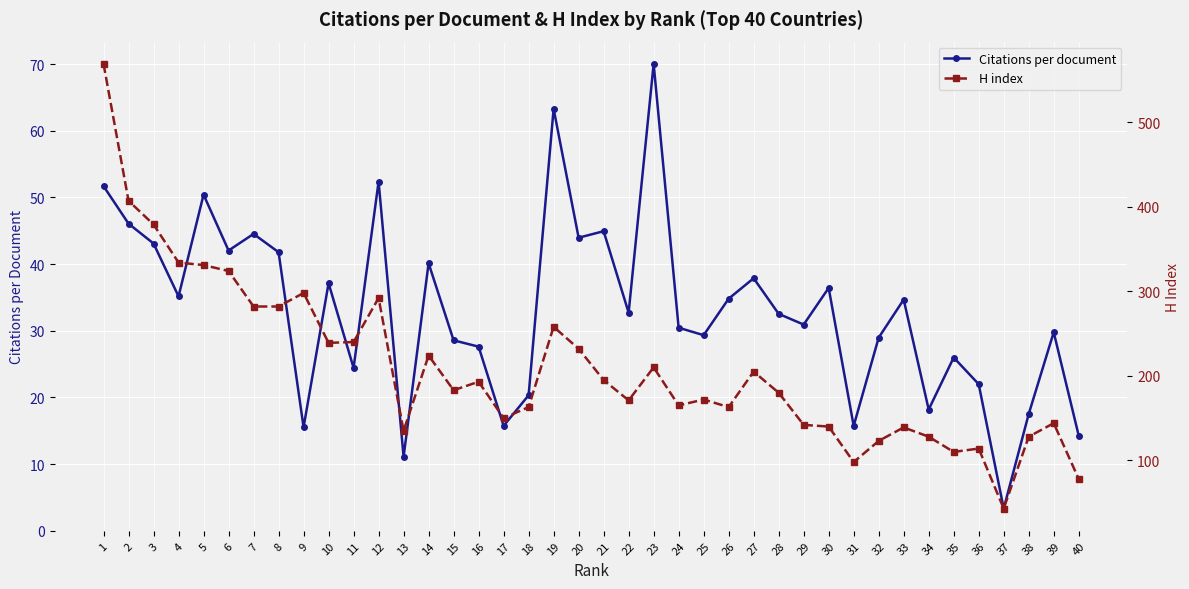

At how many categories does at least one series exceed 171?

22